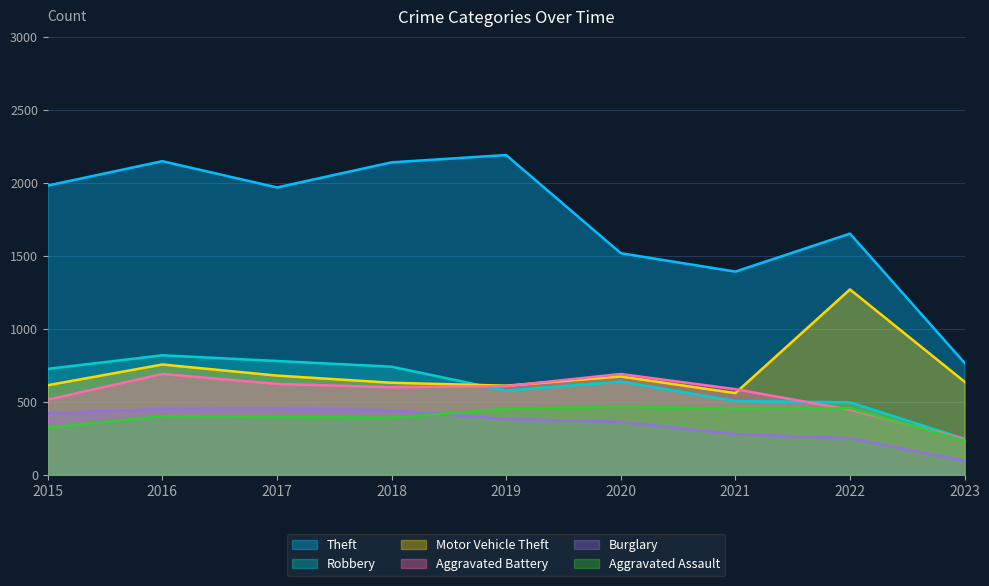

How many lines are shown in the chart?

6